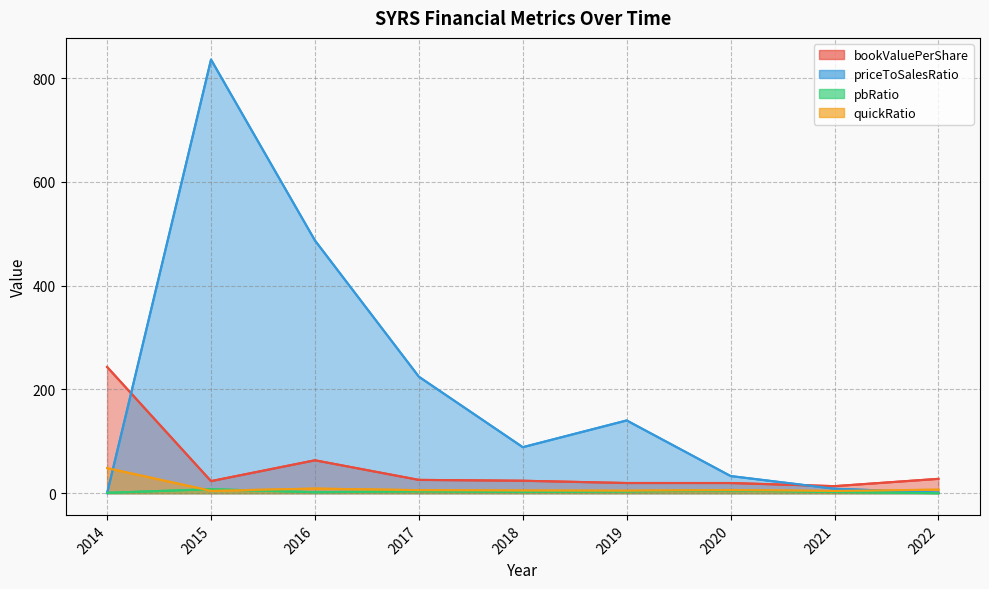

What is the value of the quickRatio point at the 5th from the left?

5.2